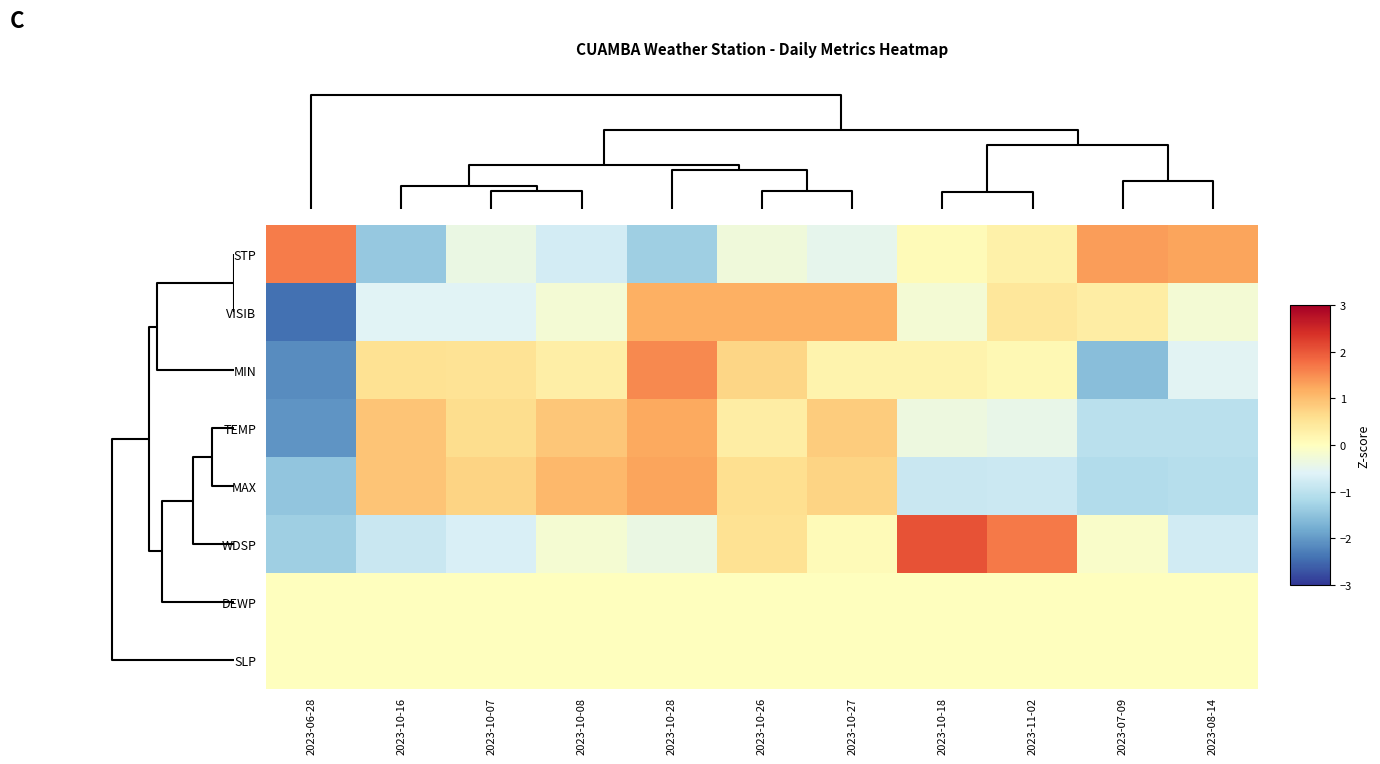

Reading right to left, transcribe all the data shown in this chart.

STP: 2023-08-14=1.3	2023-07-09=1.4	2023-11-02=0.3	2023-10-18=0.1	2023-10-27=-0.5	2023-10-26=-0.3	2023-10-28=-1.3	2023-10-08=-0.7	2023-10-07=-0.4	2023-10-16=-1.4	2023-06-28=1.6
VISIB: 2023-08-14=-0.2	2023-07-09=0.3	2023-11-02=0.5	2023-10-18=-0.2	2023-10-27=1.2	2023-10-26=1.2	2023-10-28=1.2	2023-10-08=-0.2	2023-10-07=-0.6	2023-10-16=-0.6	2023-06-28=-2.4
MIN: 2023-08-14=-0.5	2023-07-09=-1.5	2023-11-02=0.1	2023-10-18=0.2	2023-10-27=0.2	2023-10-26=0.7	2023-10-28=1.5	2023-10-08=0.3	2023-10-07=0.5	2023-10-16=0.6	2023-06-28=-2.1
TEMP: 2023-08-14=-1.0	2023-07-09=-1.0	2023-11-02=-0.4	2023-10-18=-0.3	2023-10-27=0.8	2023-10-26=0.3	2023-10-28=1.2	2023-10-08=0.9	2023-10-07=0.6	2023-10-16=0.9	2023-06-28=-2.1
MAX: 2023-08-14=-1.1	2023-07-09=-1.1	2023-11-02=-0.8	2023-10-18=-0.9	2023-10-27=0.7	2023-10-26=0.6	2023-10-28=1.3	2023-10-08=1.1	2023-10-07=0.7	2023-10-16=0.9	2023-06-28=-1.5
WDSP: 2023-08-14=-0.8	2023-07-09=-0.1	2023-11-02=1.7	2023-10-18=2.0	2023-10-27=0.1	2023-10-26=0.5	2023-10-28=-0.4	2023-10-08=-0.2	2023-10-07=-0.7	2023-10-16=-0.9	2023-06-28=-1.3
DEWP: 2023-08-14=0.0	2023-07-09=0.0	2023-11-02=0.0	2023-10-18=0.0	2023-10-27=0.0	2023-10-26=0.0	2023-10-28=0.0	2023-10-08=0.0	2023-10-07=0.0	2023-10-16=0.0	2023-06-28=0.0
SLP: 2023-08-14=0.0	2023-07-09=0.0	2023-11-02=0.0	2023-10-18=0.0	2023-10-27=0.0	2023-10-26=0.0	2023-10-28=0.0	2023-10-08=0.0	2023-10-07=0.0	2023-10-16=0.0	2023-06-28=0.0